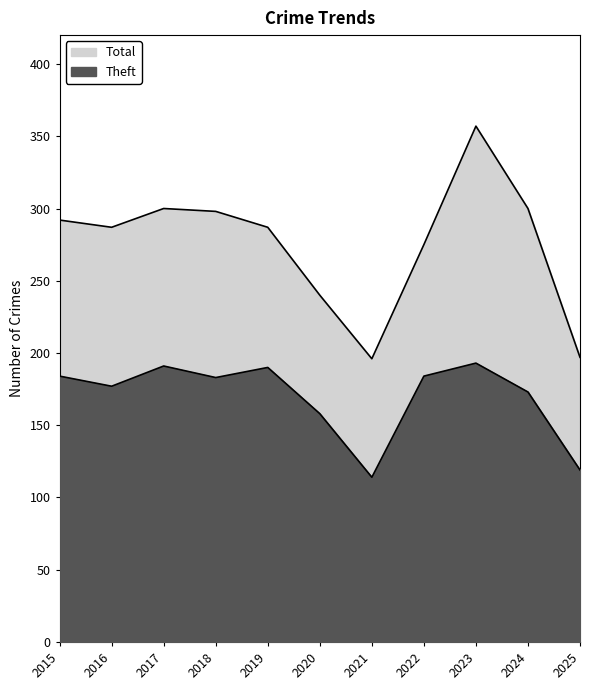

True or false: Total has more than 2 points higher than both neighbors.

False